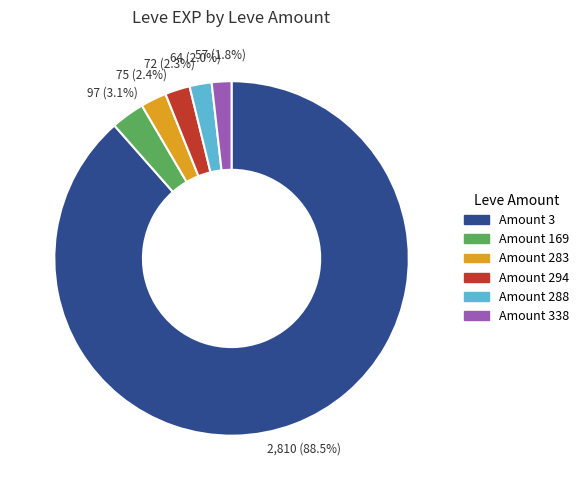

Is there any slice that represents more than half of the pie?

Yes